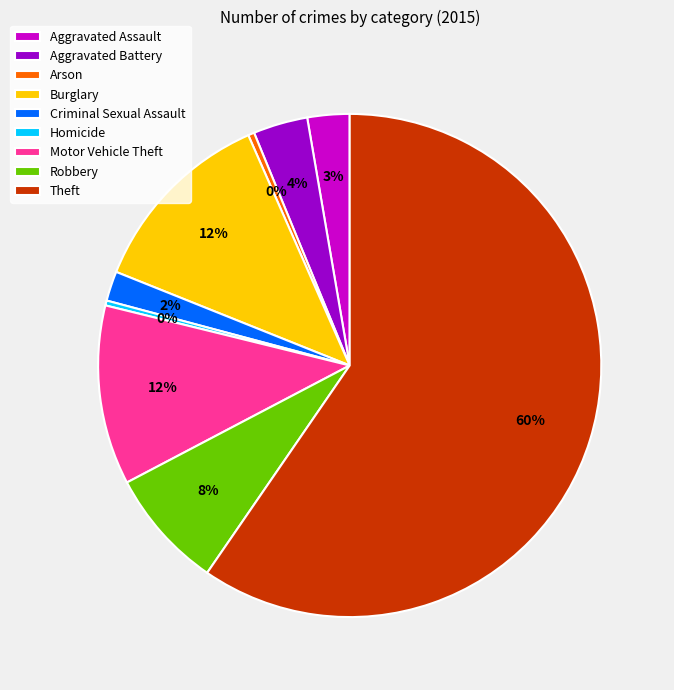

To the nearest percent, what is the average slice percentage?

11%